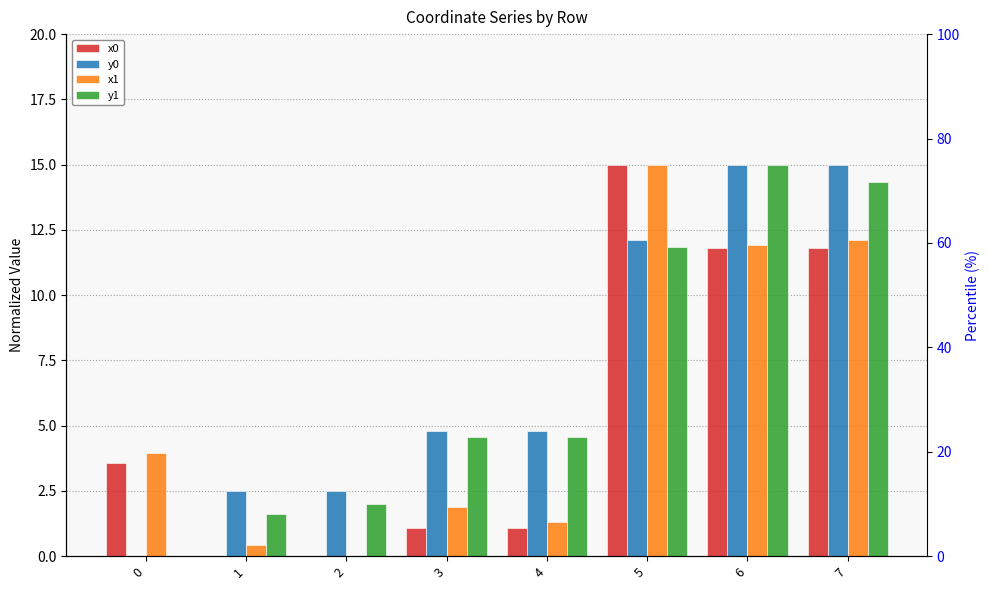

List the labels in order of x0 value, smallest first.

1, 2, 3, 4, 0, 6, 7, 5